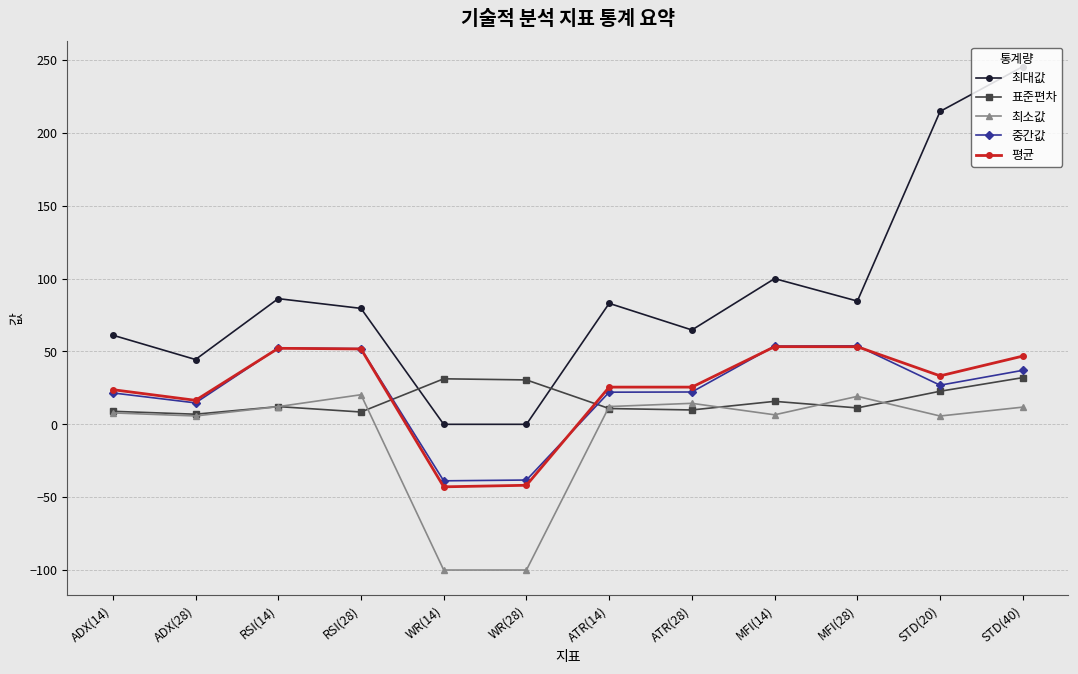

What is the minimum value for 중간값?

-38.8